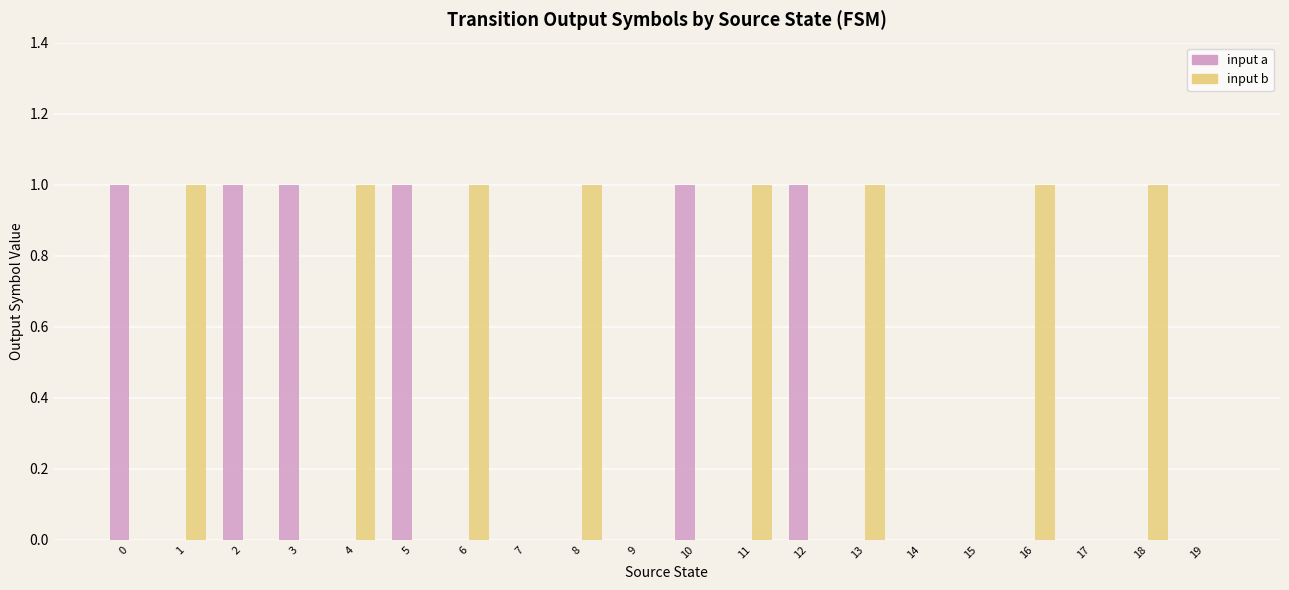

Count the number of data series in this chart.

2